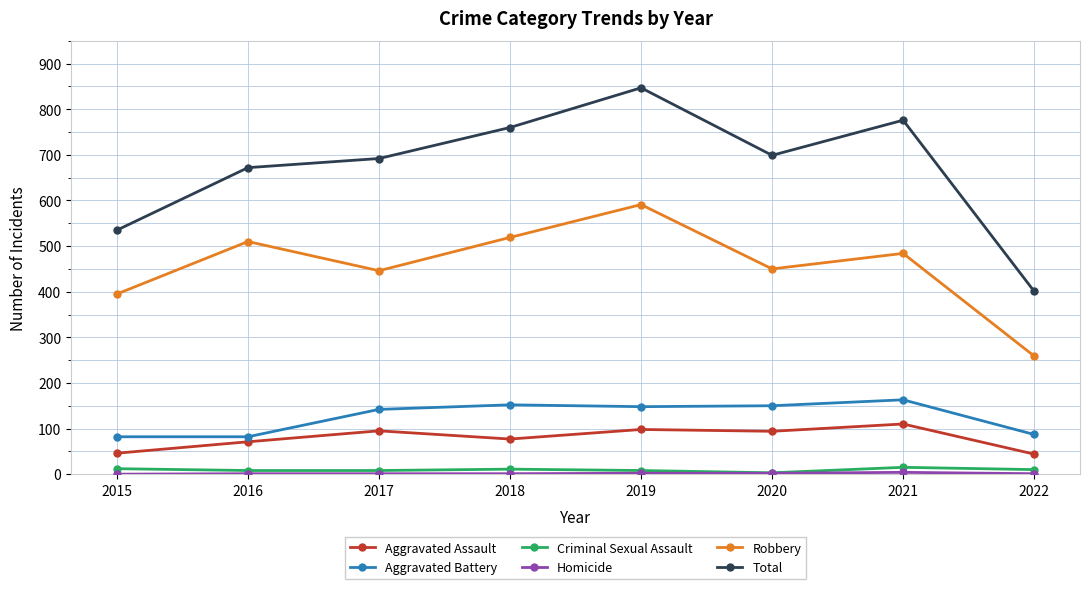

Between 2017 and 2019, which series saw the biggest shift?

Total